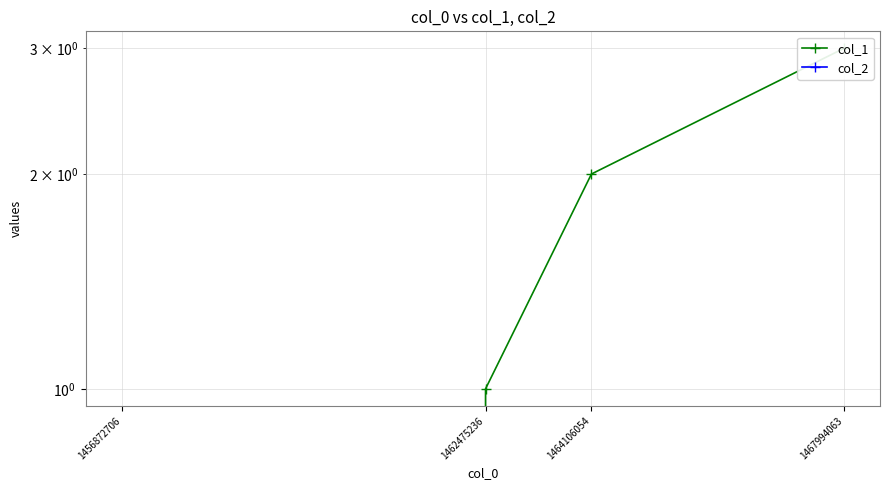

The col_1 series shows 0 at 1456872706. True or false?

True